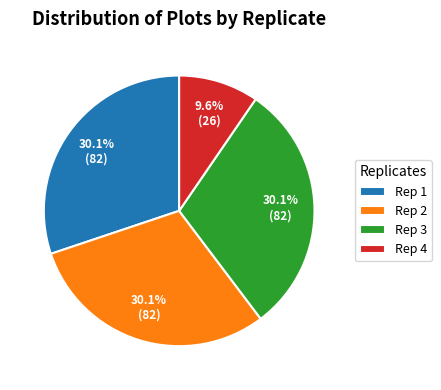

What is the ratio of the value at Rep 3 to the value at Rep 2?

1.0